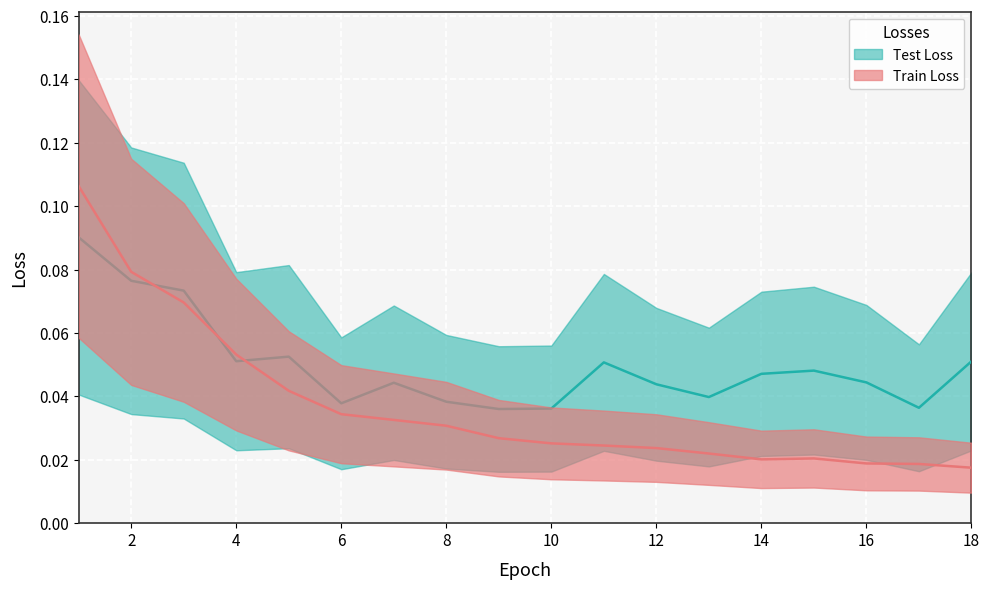

At which label does Test Loss reach its peak?

1